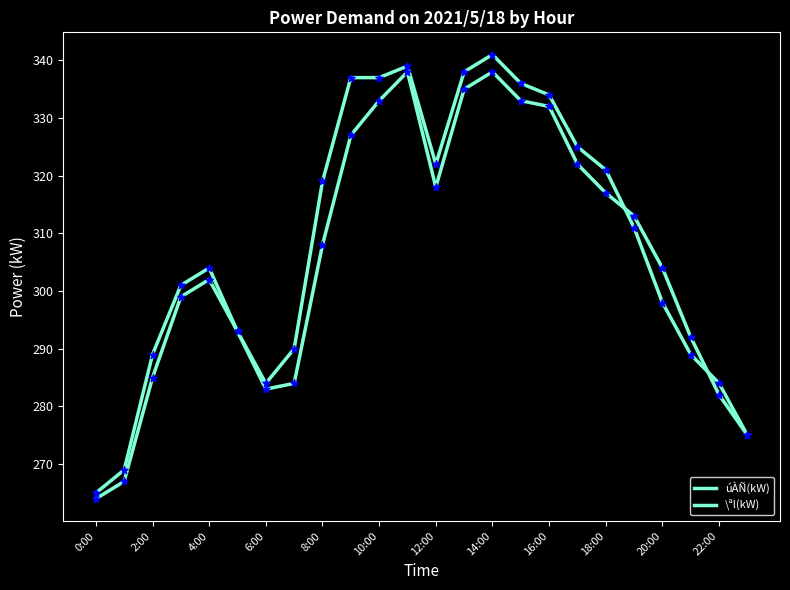

Does the chart have visible grid lines?

No